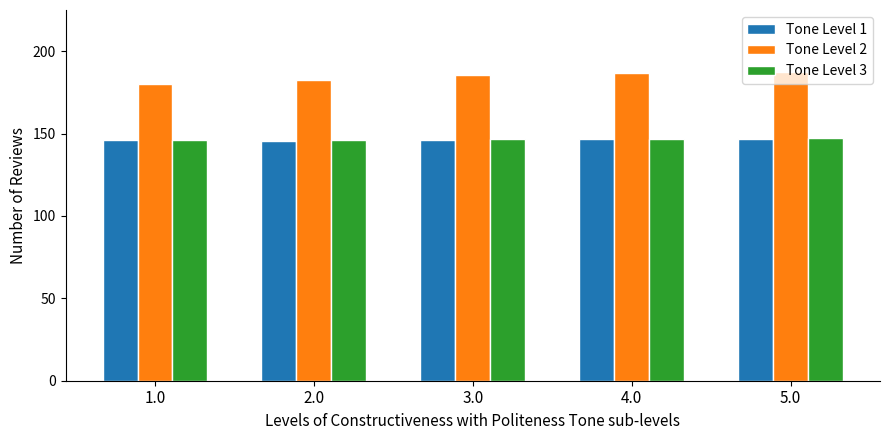

Is it true that Tone Level 1 equals 88.5 at 2.0?

False